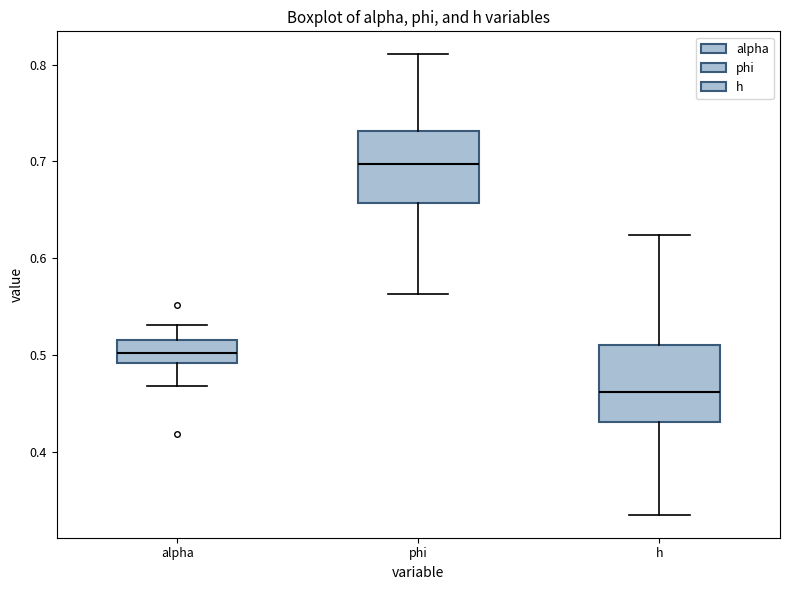

Where does the lower whisker of the box for alpha end on the y-axis? The values are not printed on the chart, so give them approximately, as read against the axis.

0.47